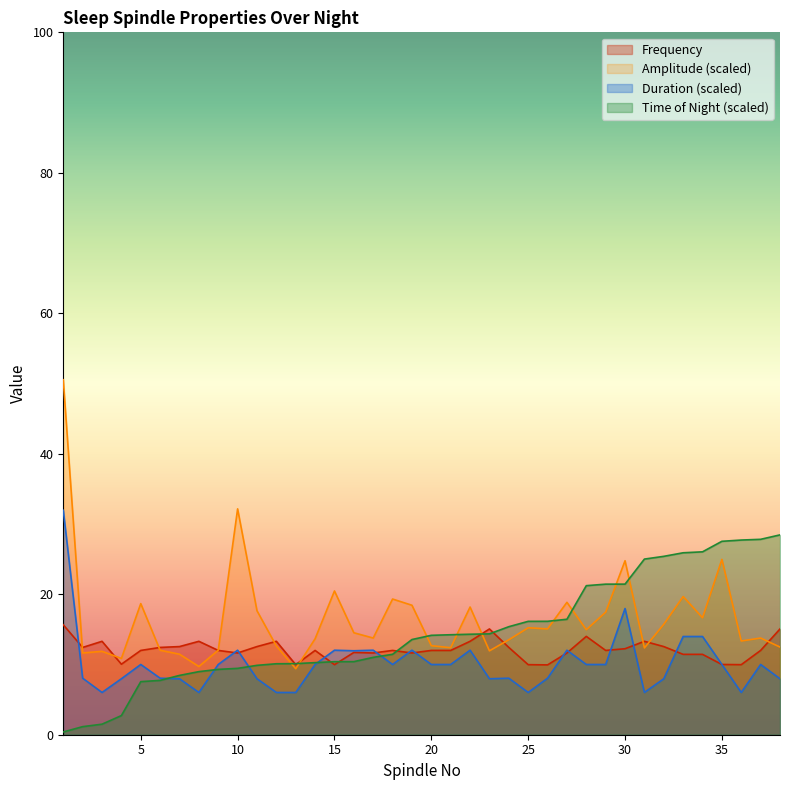

Is it true that Frequency equals 22.1 at 3?

False